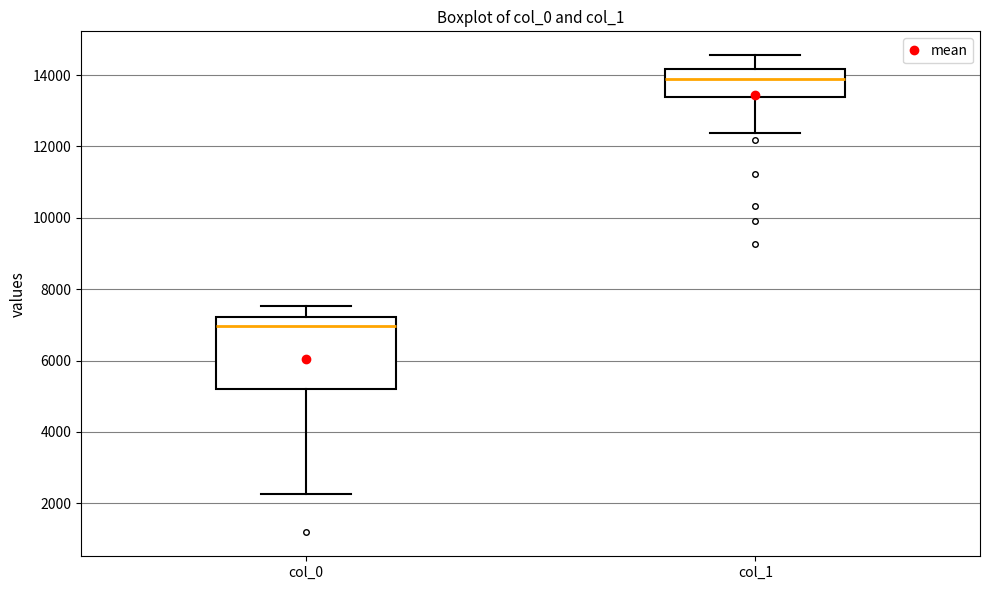

Where does the median line of the box for col_0 sit on the y-axis? The values are not printed on the chart, so give them approximately, as read against the axis.

7000